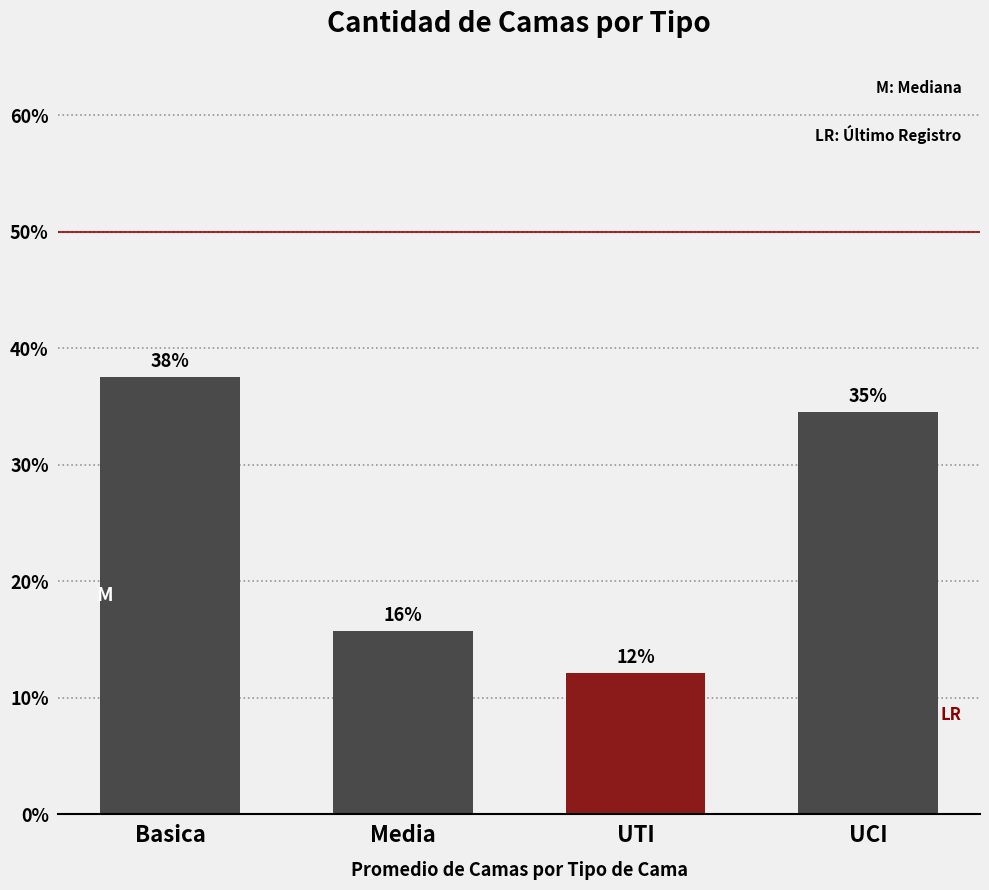

Does the chart contain stacked bars?

No